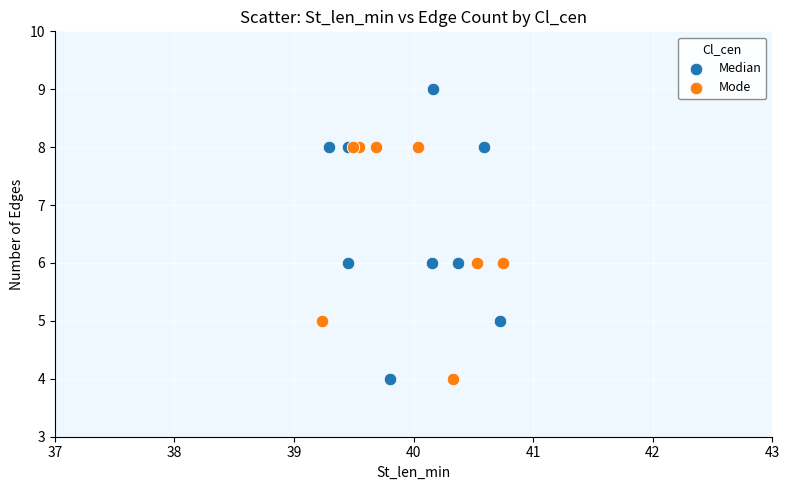

Which series reaches the maximum Y coordinate?

Median